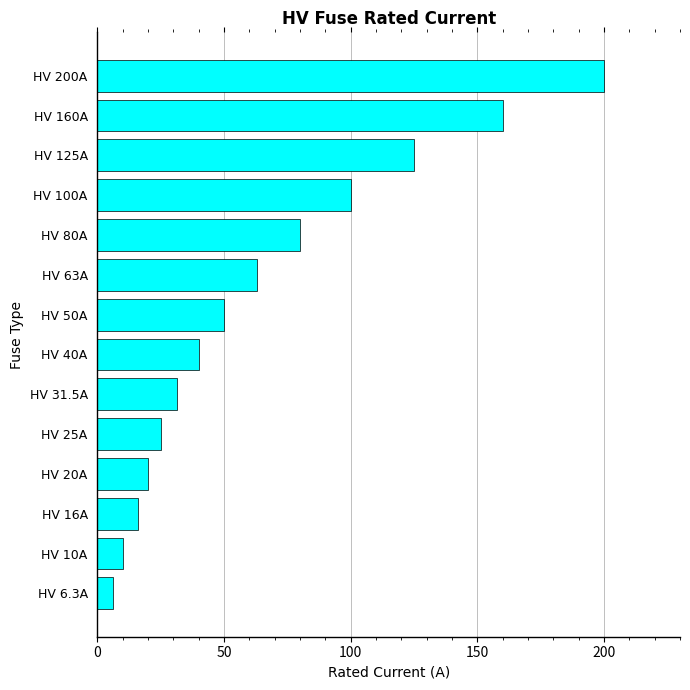

Is it true that the value at HV 16A is 16.0?

True